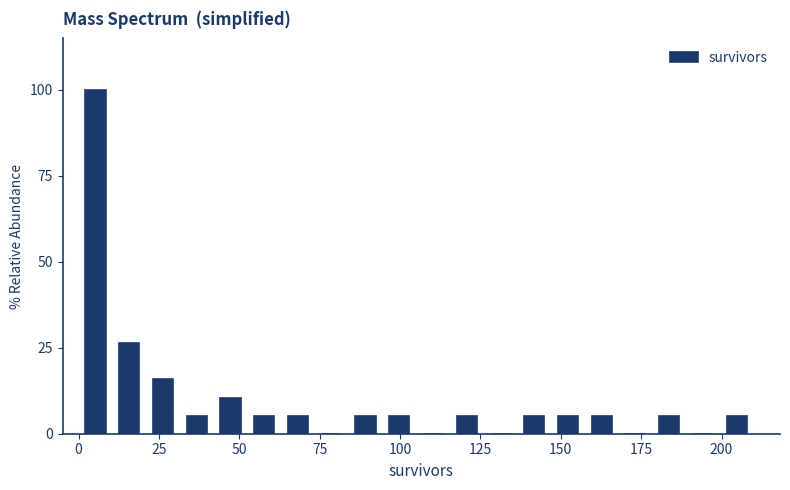

Read against the x-axis, roughly where is the centre of the tallest bar?

5